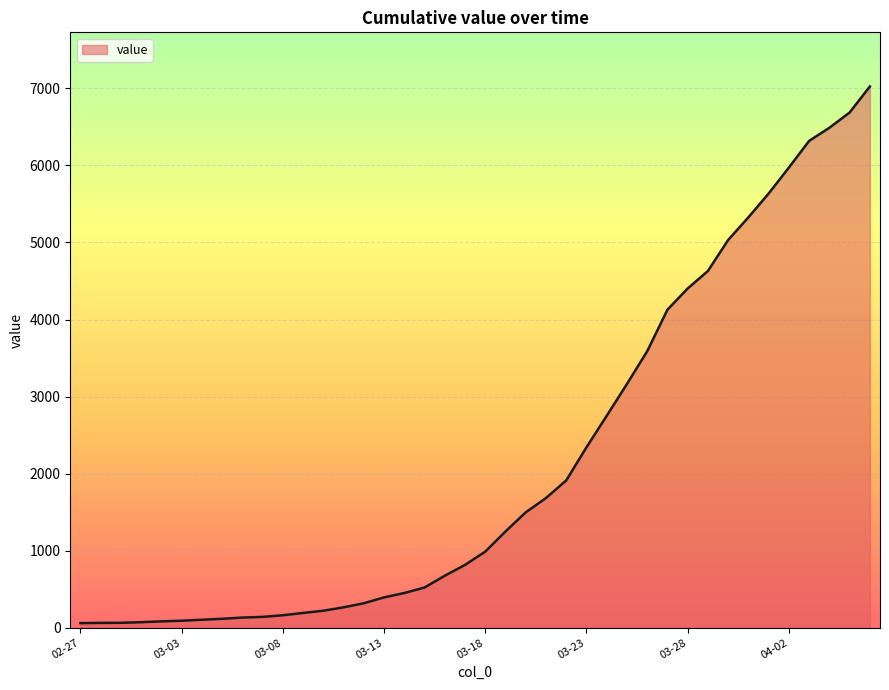

How many lines are shown in the chart?

1